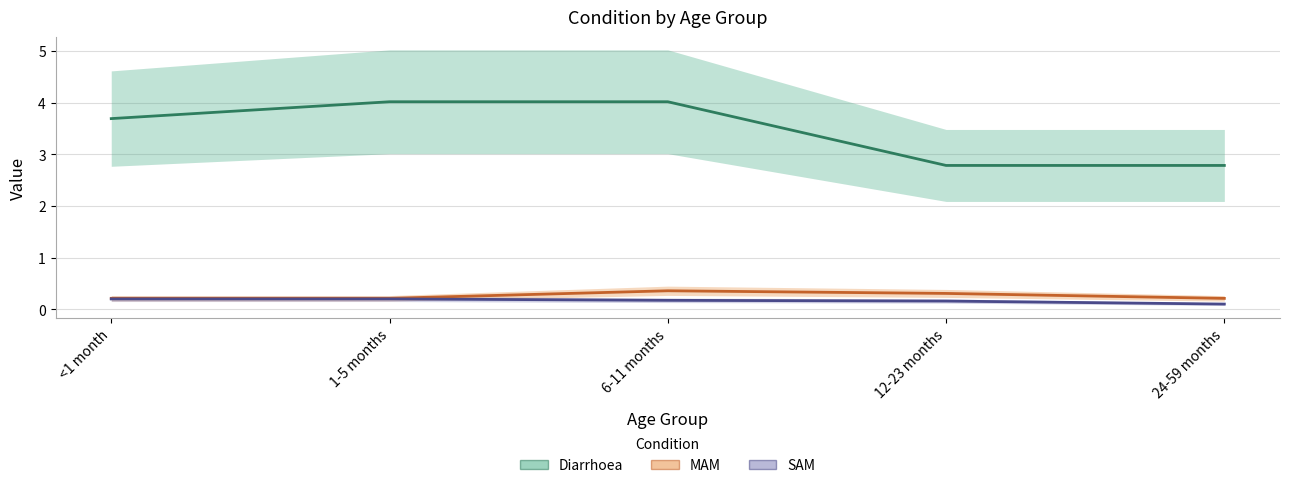

Which series has the largest range (max minus min)?

Diarrhoea